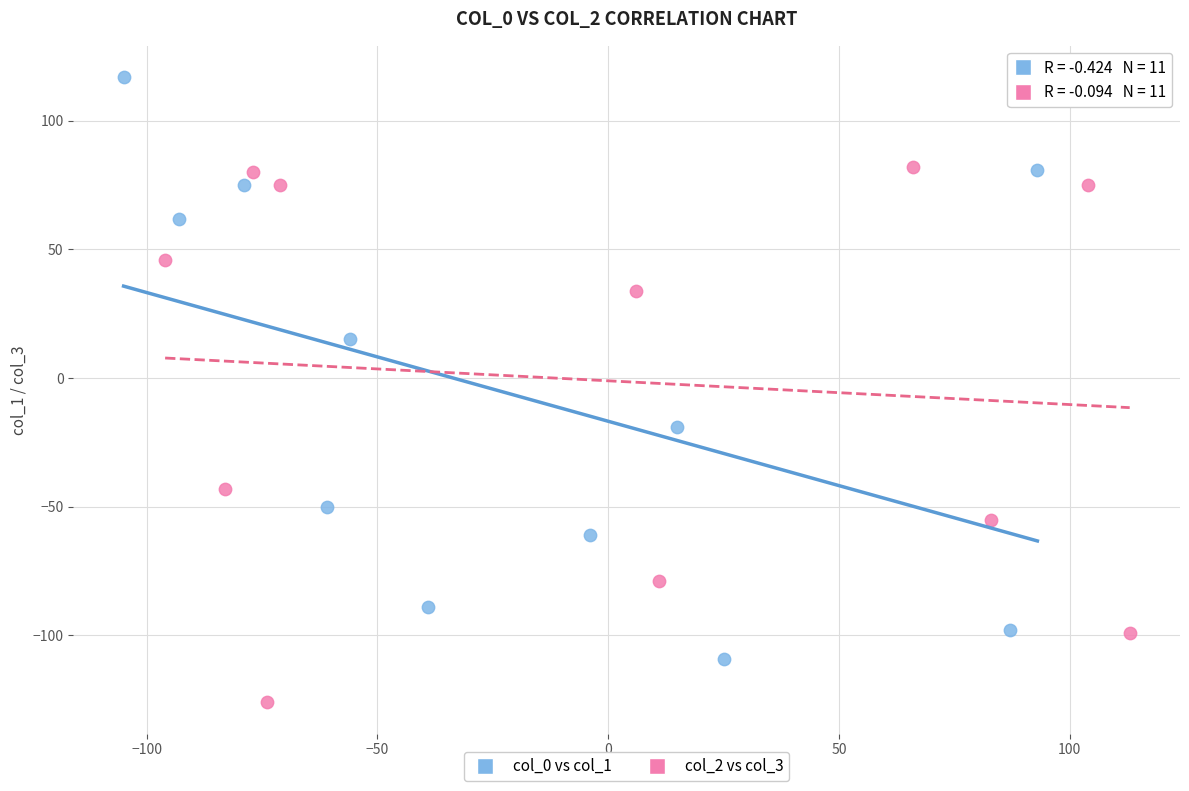

Which series has the widest spread of Y values?

col_0 vs col_1